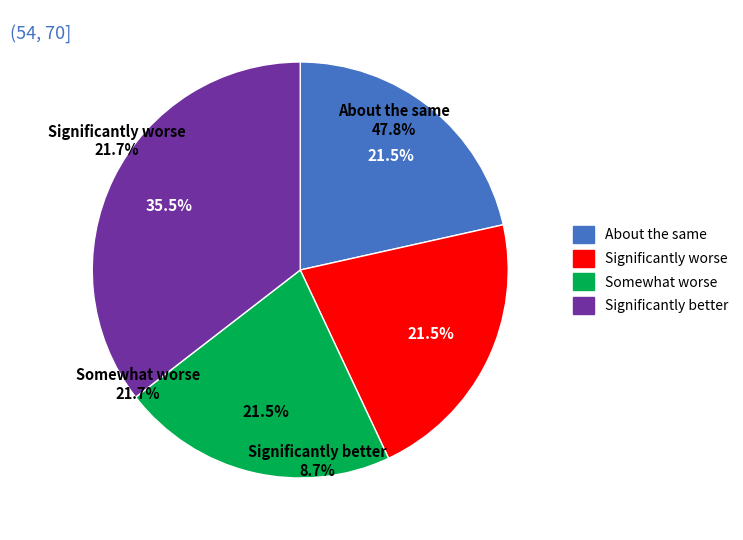

Does 13 represent more than half of the total?

No